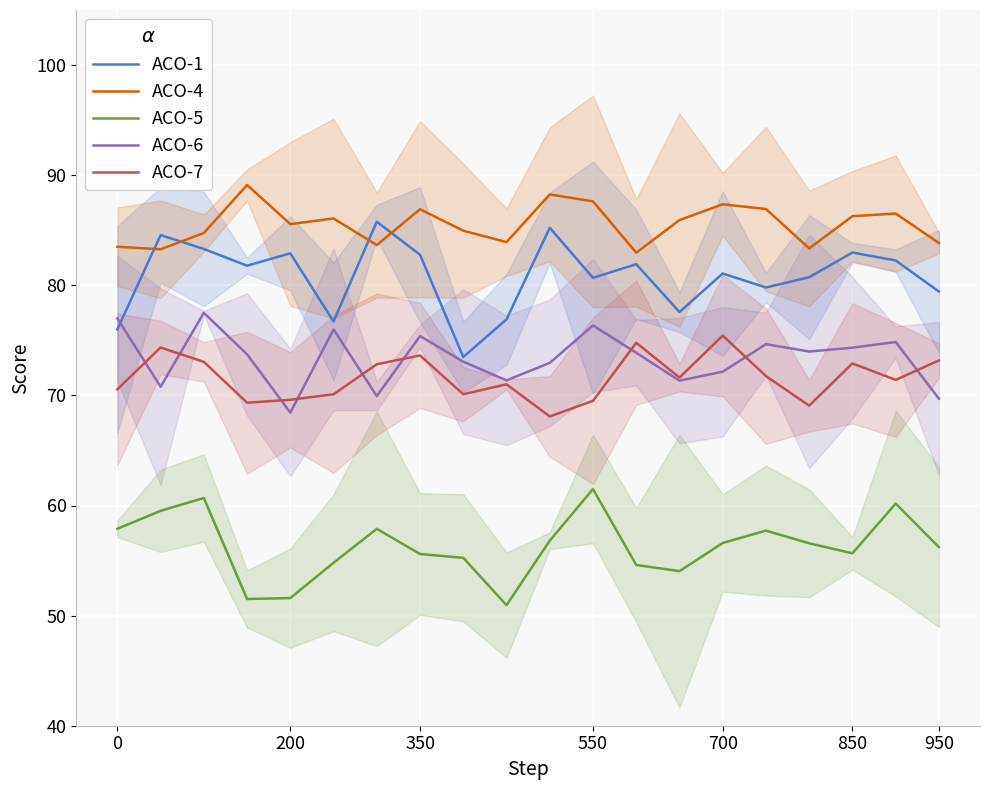

The value of ACO-5 at 950 is 92.4. True or false?

False